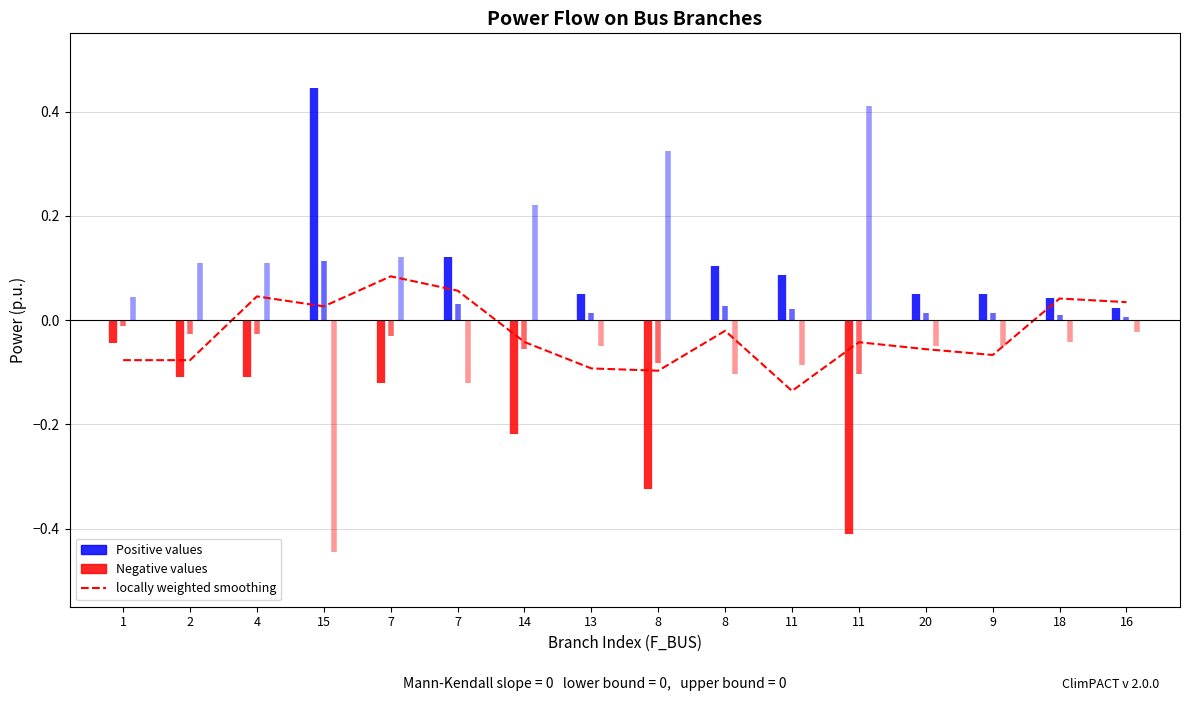

Rank the categories by value from lowest to highest.

11, 8, 13, 2, 1, 9, 20, 11, 14, 8, 15, 16, 18, 4, 7, 7